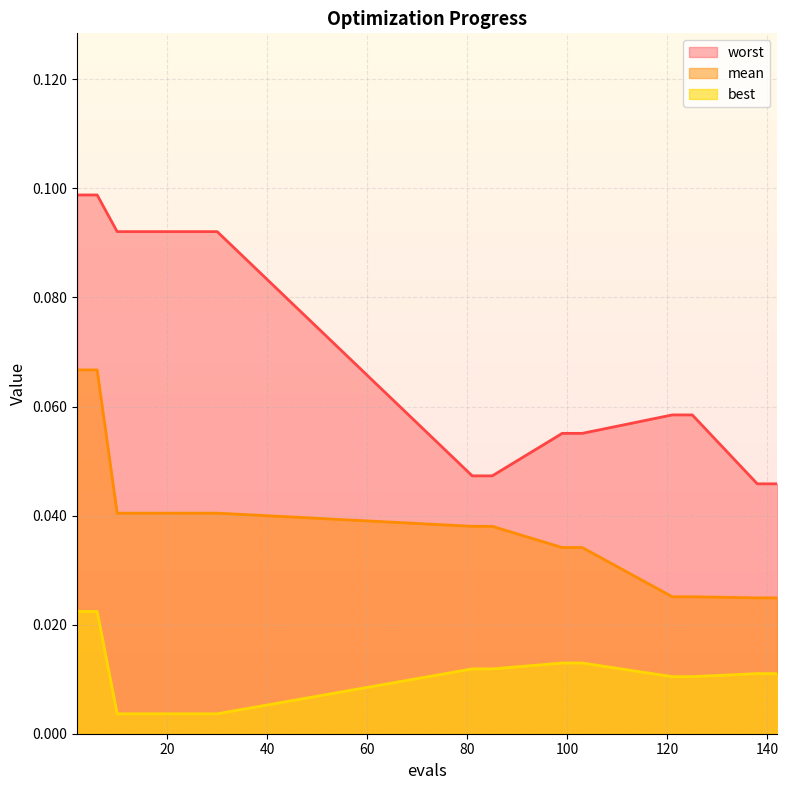

Which series has the widest spread of values?

worst